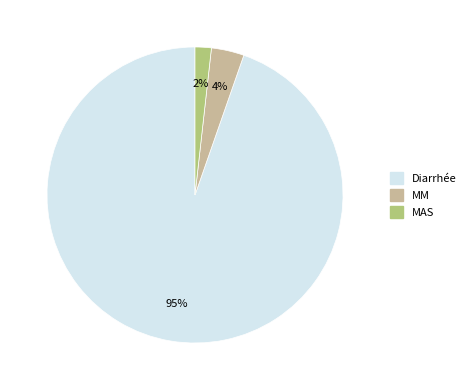

Combined, do MM and Diarrhée account for over 50%?

Yes